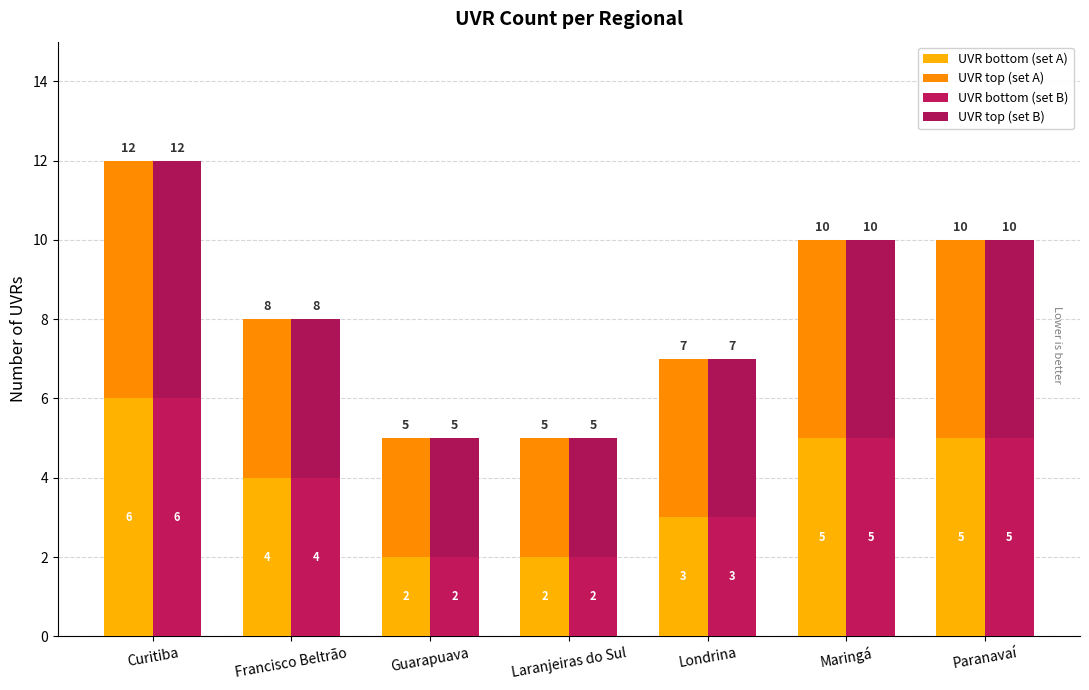

Reading left to right, list all the values displayed in this chart.

UVR bottom (set A): Curitiba=6	Francisco Beltrão=4	Guarapuava=2	Laranjeiras do Sul=2	Londrina=3	Maringá=5	Paranavaí=5
UVR top (set A): Curitiba=6	Francisco Beltrão=4	Guarapuava=3	Laranjeiras do Sul=3	Londrina=4	Maringá=5	Paranavaí=5
UVR bottom (set B): Curitiba=6	Francisco Beltrão=4	Guarapuava=2	Laranjeiras do Sul=2	Londrina=3	Maringá=5	Paranavaí=5
UVR top (set B): Curitiba=6	Francisco Beltrão=4	Guarapuava=3	Laranjeiras do Sul=3	Londrina=4	Maringá=5	Paranavaí=5